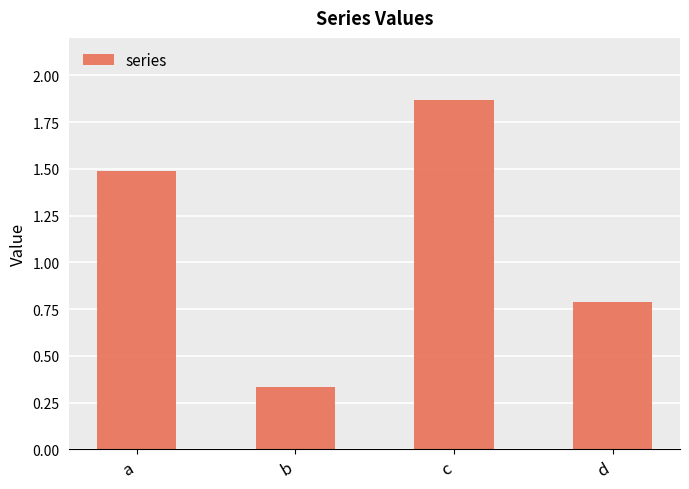

True or false: the data shows 0.8 at d.

True